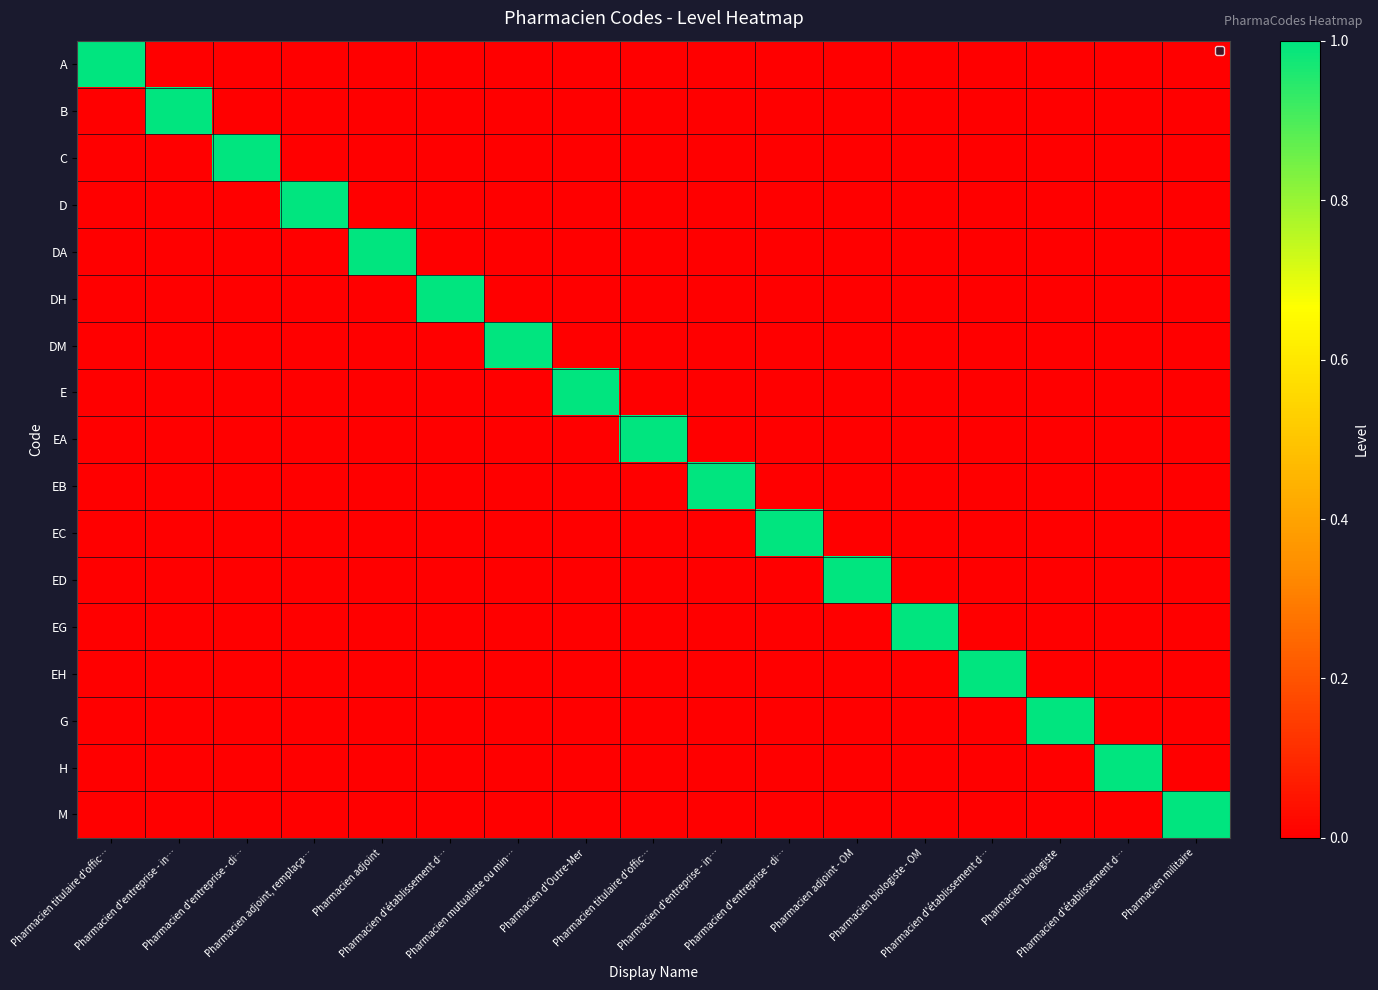

Which has a higher value, Pharmacien d'établissement d… or Pharmacien d'Outre-Mer?

Pharmacien d'établissement d…